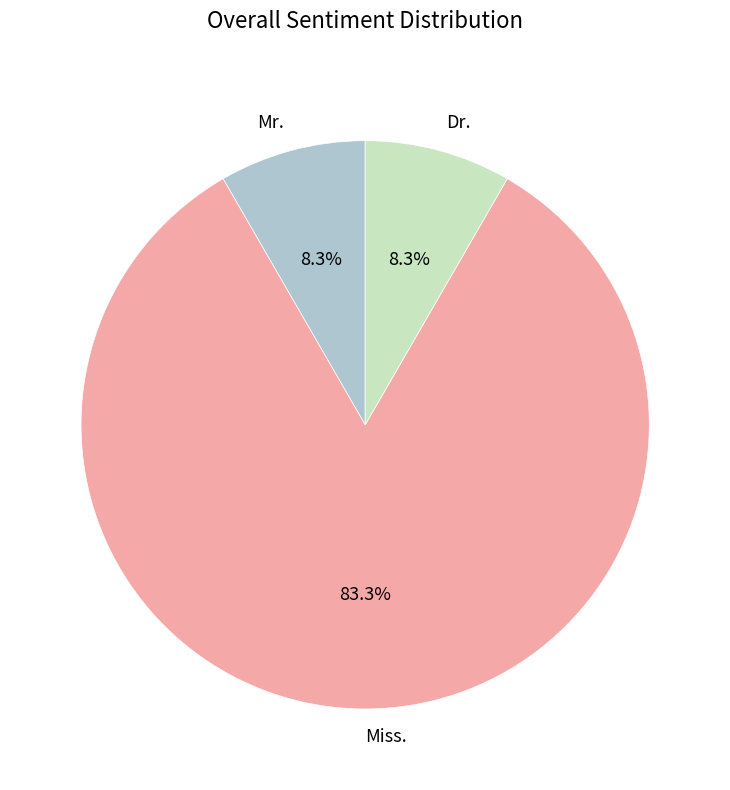

How many segments does this pie chart have?

3